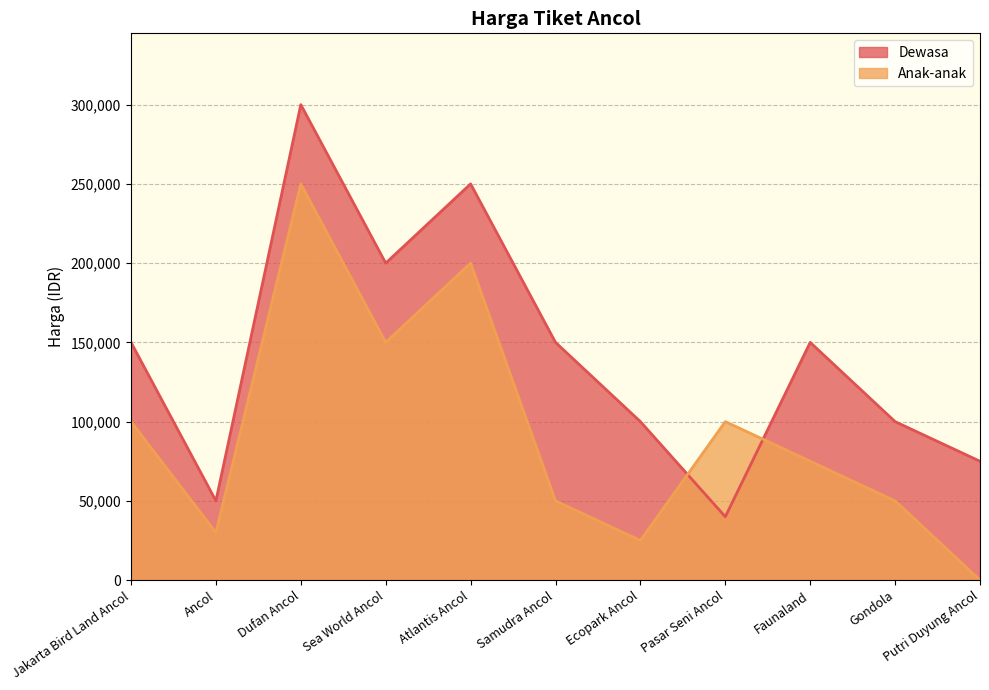

Which series has the largest total across all categories?

Dewasa